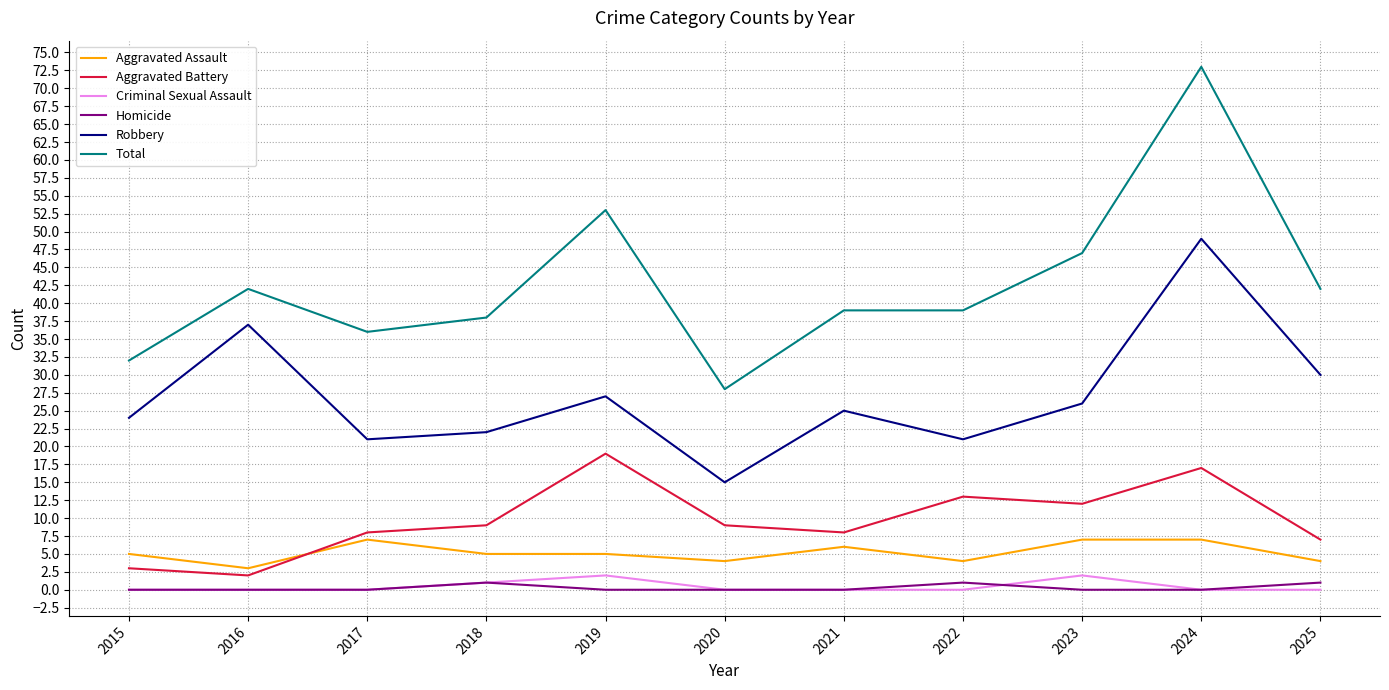

Which category has the highest value across all series?

2024